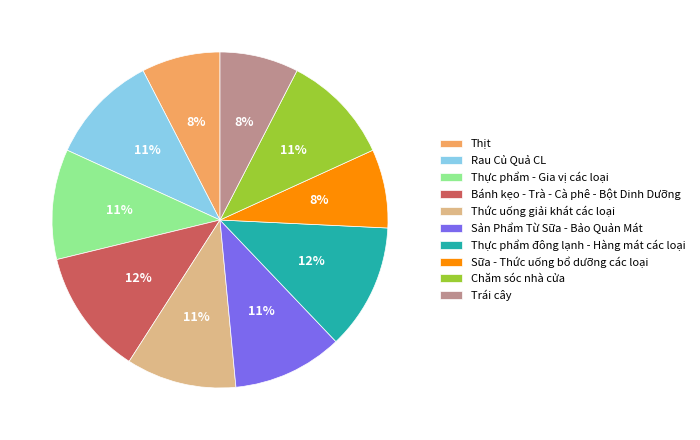

Is the sum of Rau Củ Quả CL and Chăm sóc nhà cửa greater than half?

No